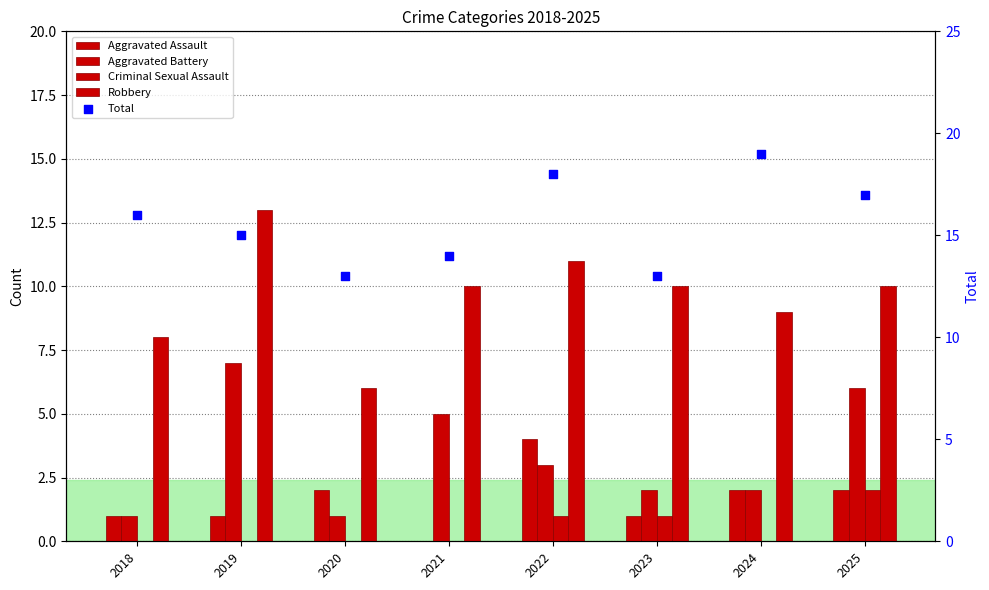

Which series reaches the minimum Y coordinate?

Aggravated Assault